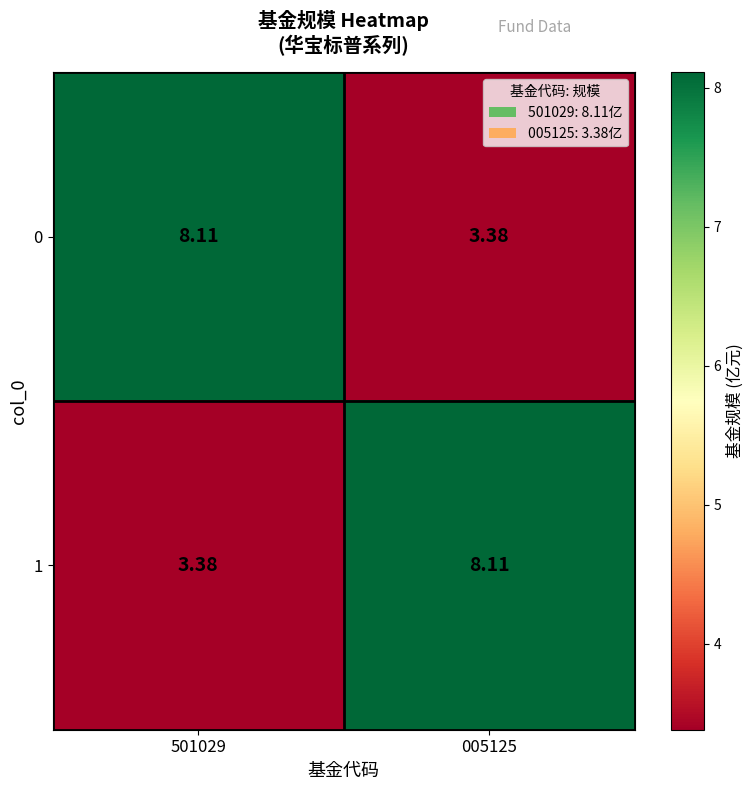

What is the maximum value shown in the chart?

8.1